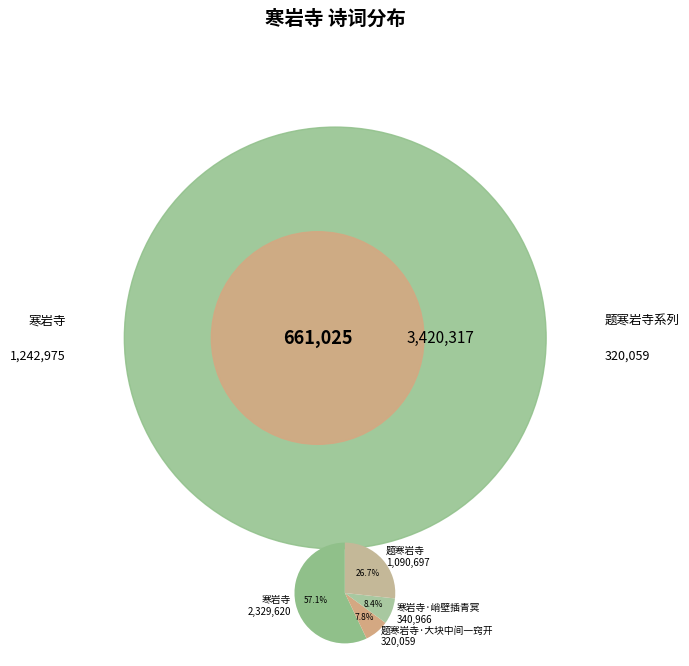

Does any single category account for the majority?

Yes